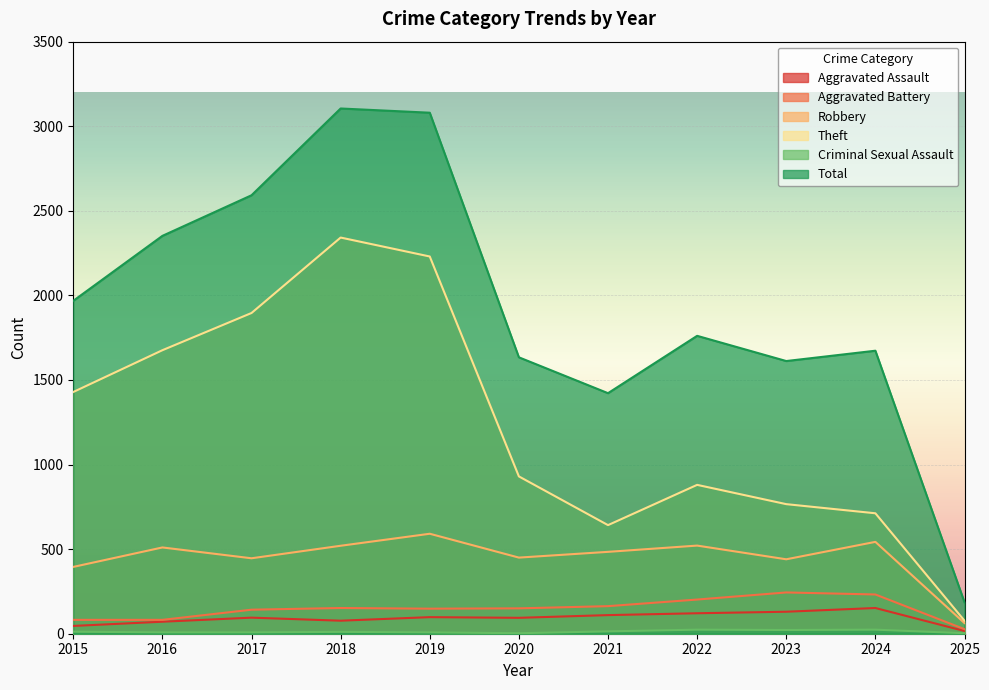

Which series has the largest total across all categories?

Total